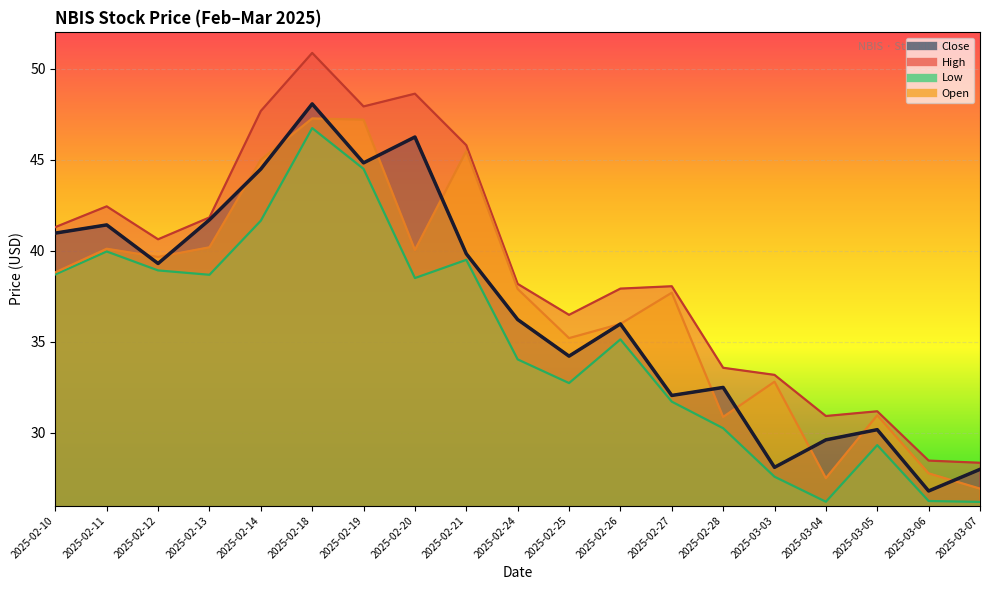

The value of Open at 2025-02-12 is 39.7. True or false?

True